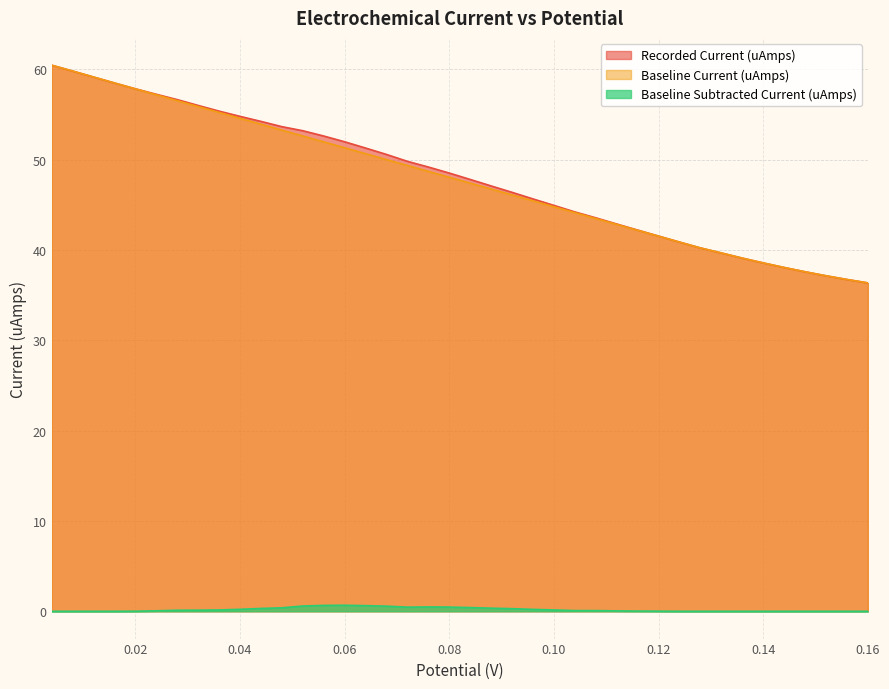

How many lines are shown in the chart?

3